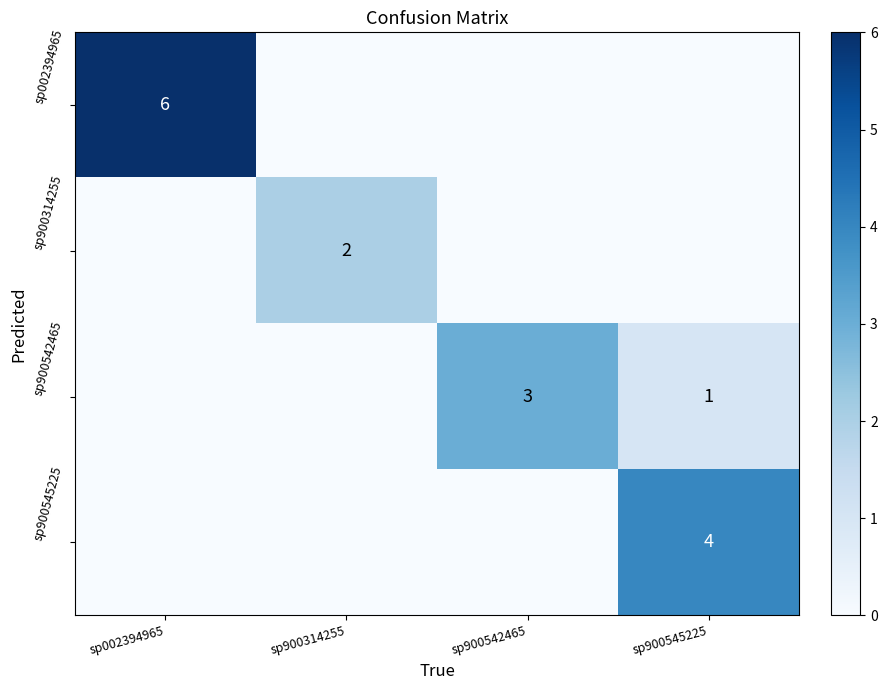

What is the difference between the highest and lowest values at sp002394965?

6